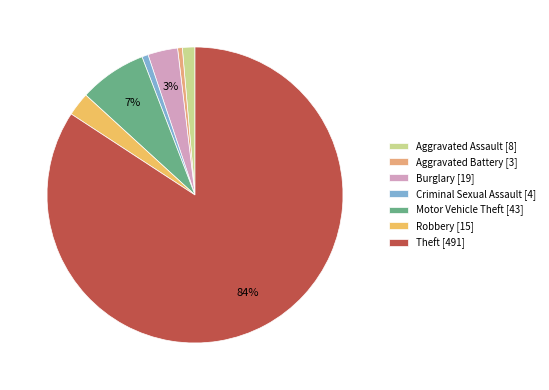

To the nearest percent, what percentage of the pie is Motor Vehicle Theft?

7%